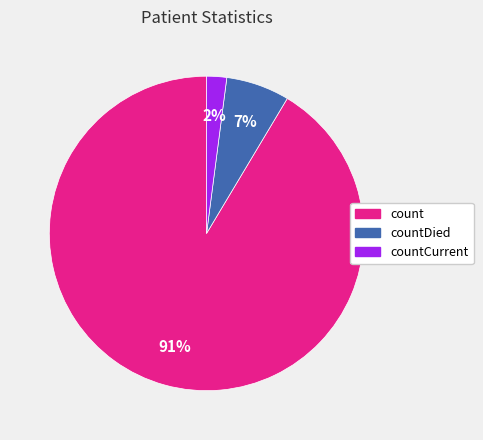

What is the ratio of the value at countCurrent to the value at countDied?

0.3